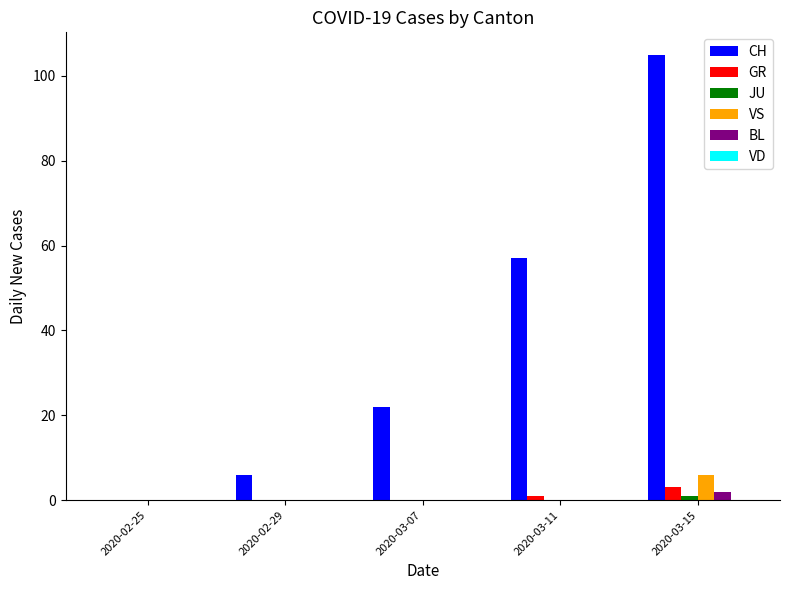

The value of VS at 2020-03-07 is 0. True or false?

True